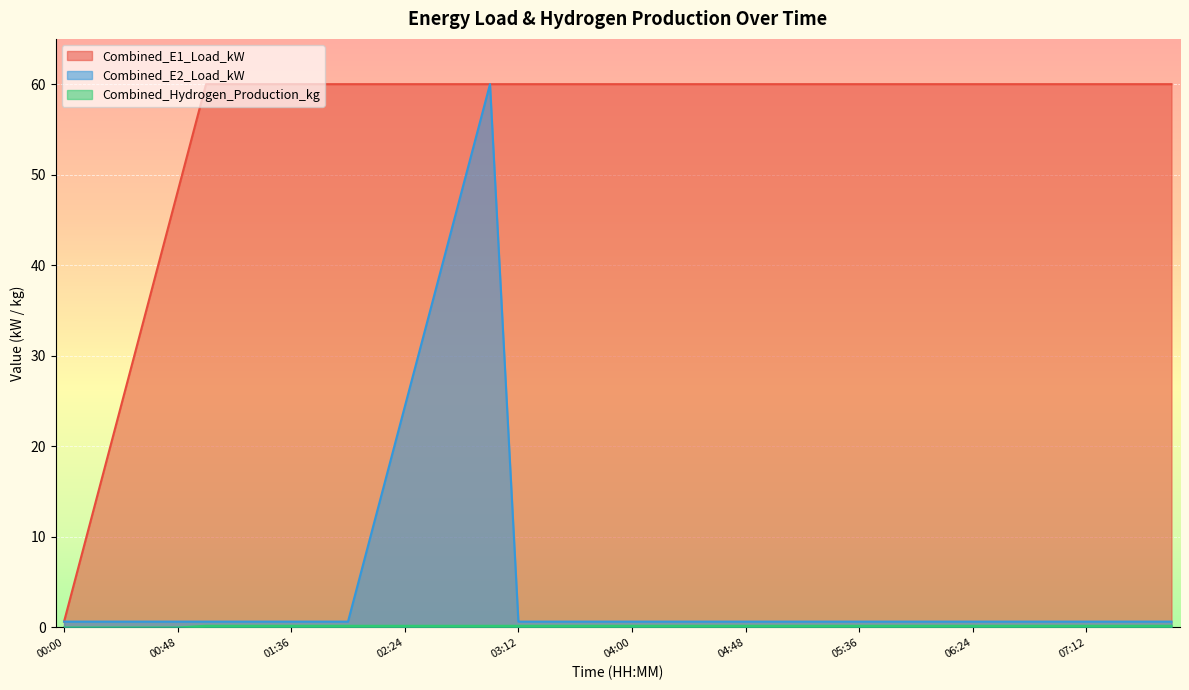

How many interior local peaks does the Combined_E2_Load_kW series have?

1